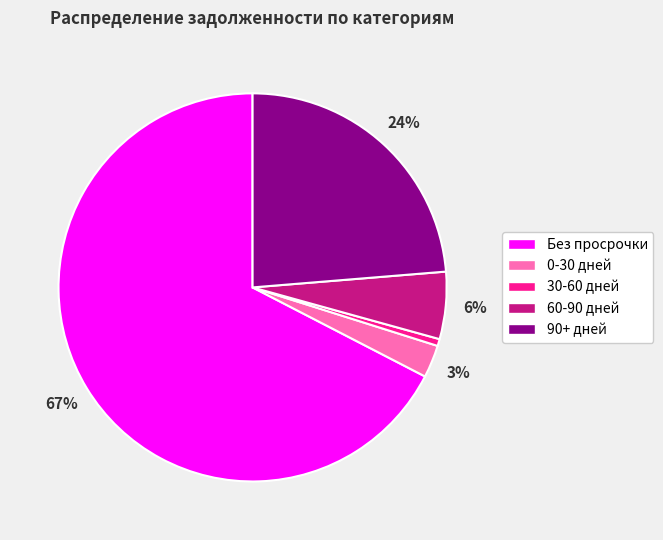

Does any single category account for the majority?

Yes